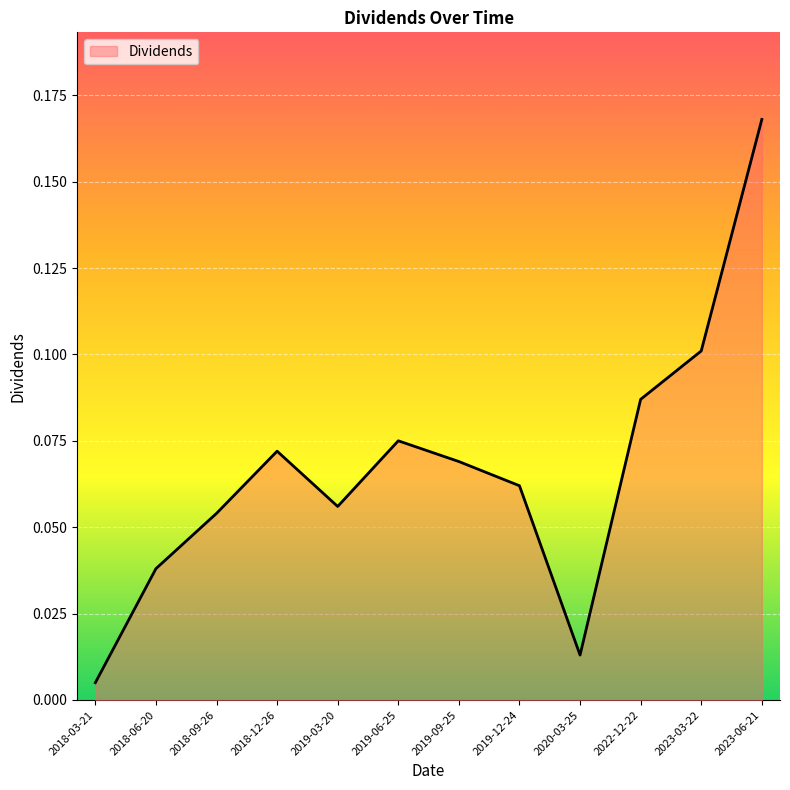

Rank the categories by value from lowest to highest.

2018-03-21, 2020-03-25, 2018-06-20, 2018-09-26, 2019-03-20, 2019-12-24, 2019-09-25, 2018-12-26, 2019-06-25, 2022-12-22, 2023-03-22, 2023-06-21